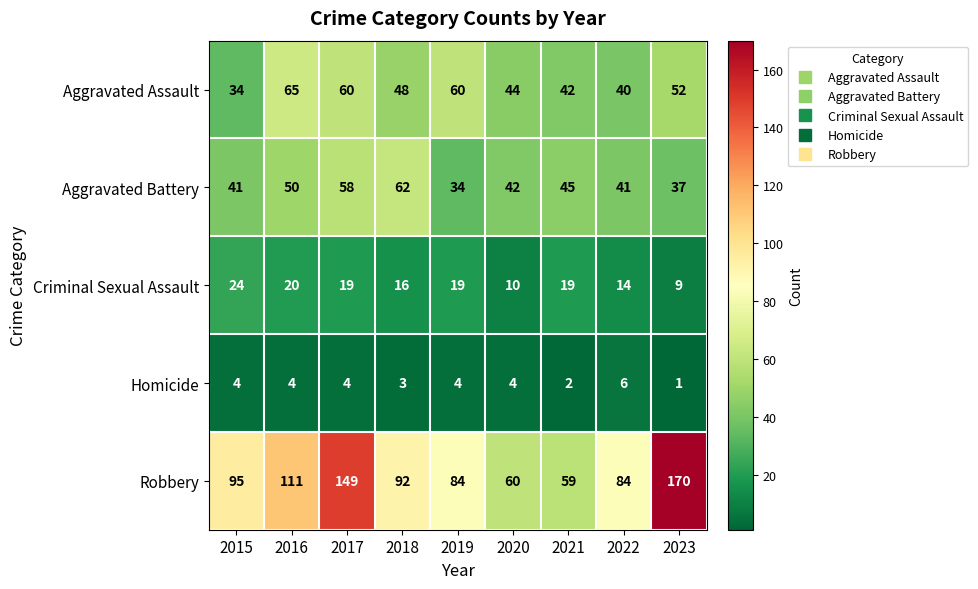

Count the number of data series in this chart.

5